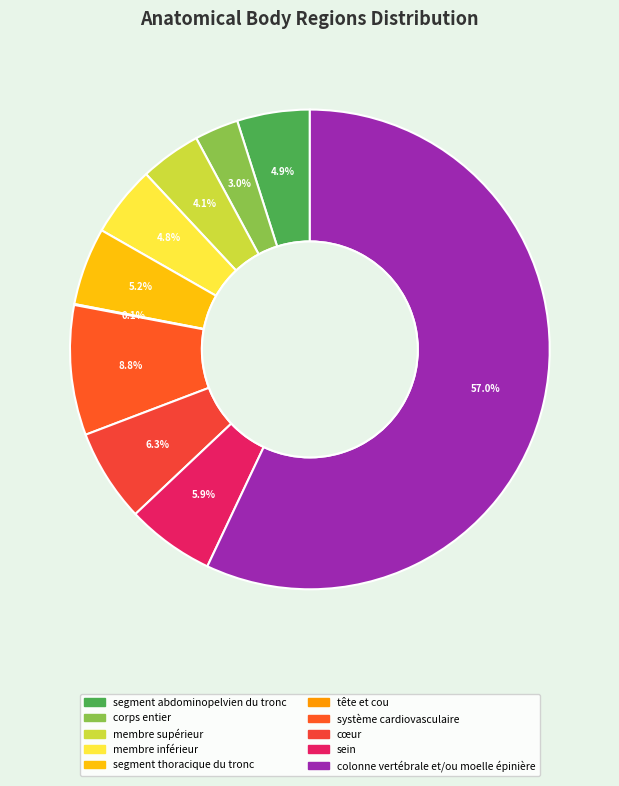

What is the majority slice?

colonne vertébrale et/ou moelle épinière